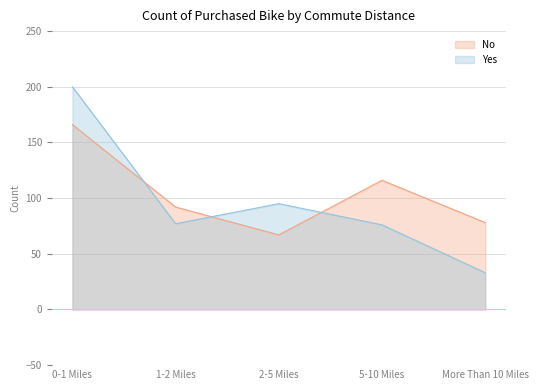

Where does the No series first go above 92?

0-1 Miles